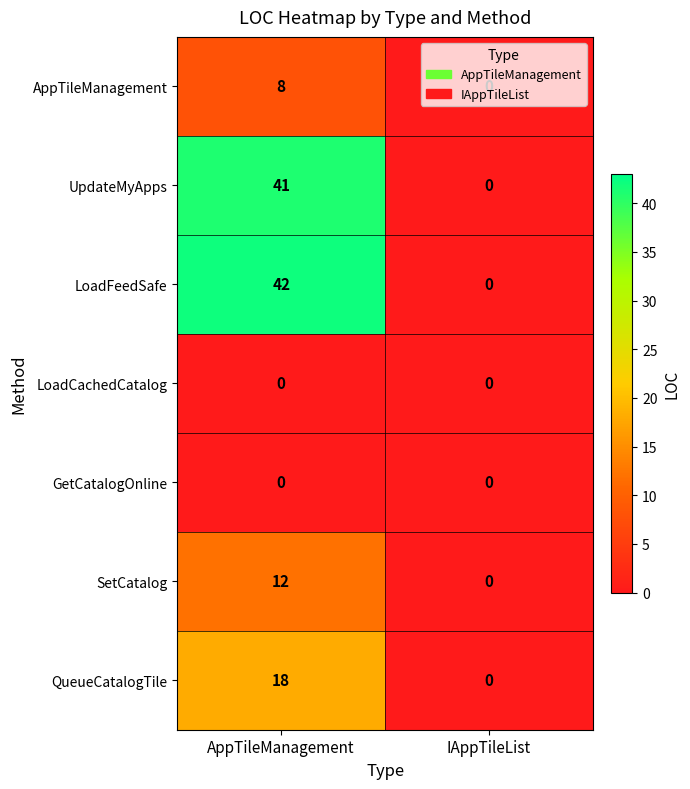

Which series has the largest total across all categories?

LoadFeedSafe